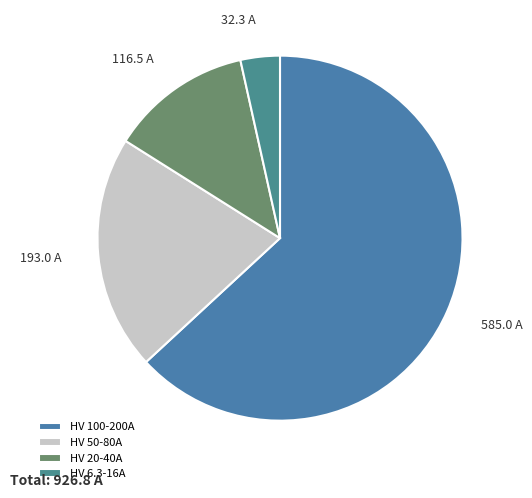

How many segments does this pie chart have?

4